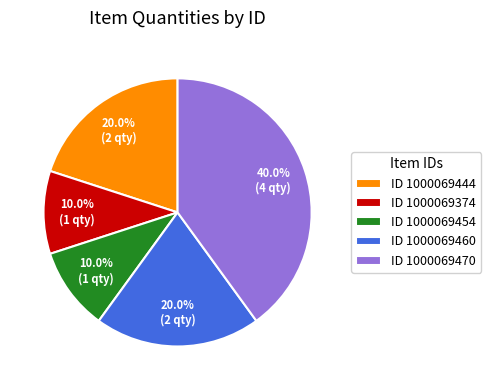

Is ID 1000069454 the majority of the pie?

No